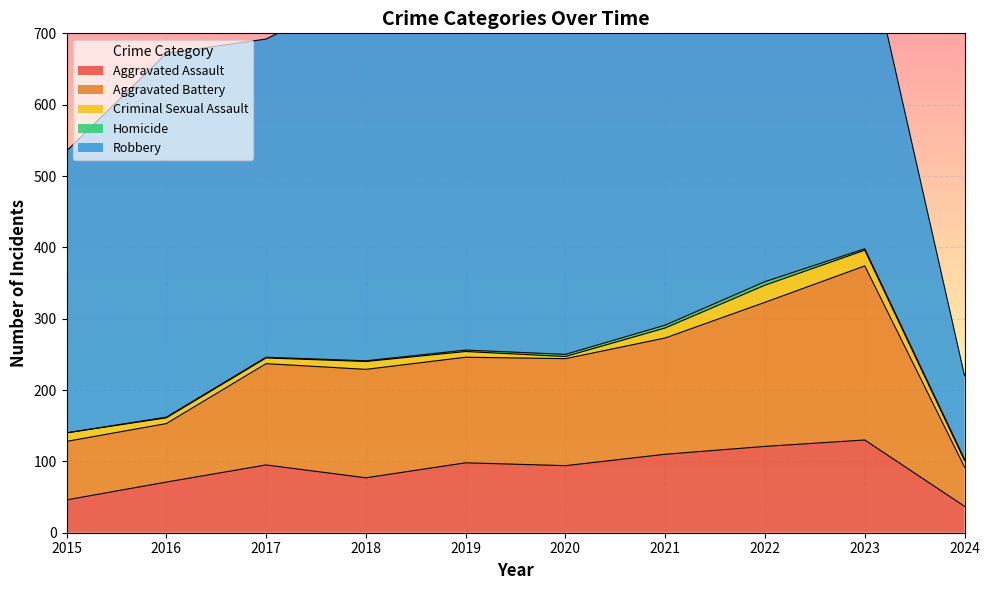

How many lines are shown in the chart?

5